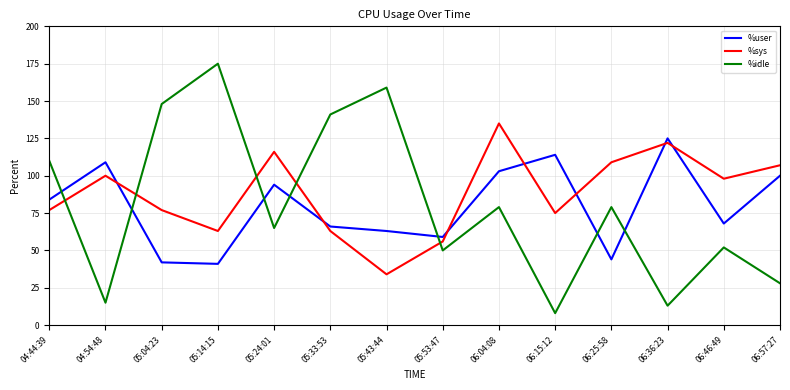

The %idle series shows 170 at 04:44:39. True or false?

False